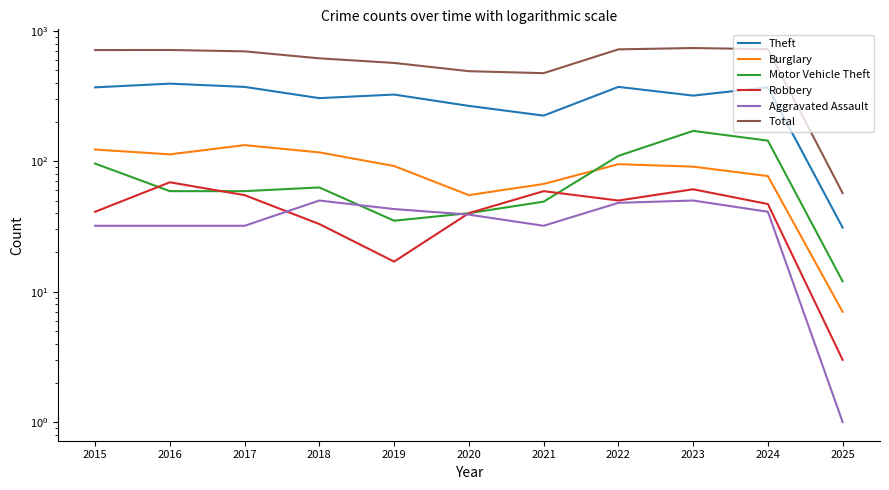

At which category does the chart reach its peak across all series?

2023